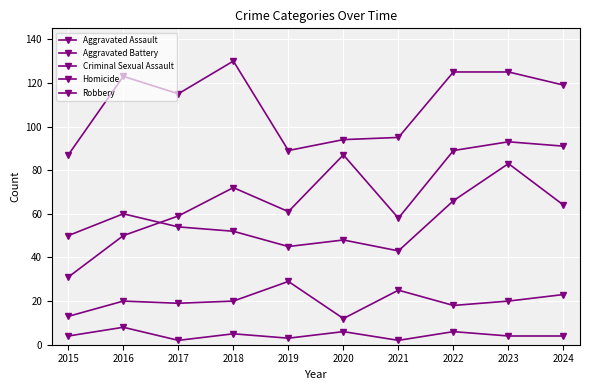

Rank the series by their maximum value, from highest to lowest.

Robbery, Aggravated Assault, Aggravated Battery, Criminal Sexual Assault, Homicide